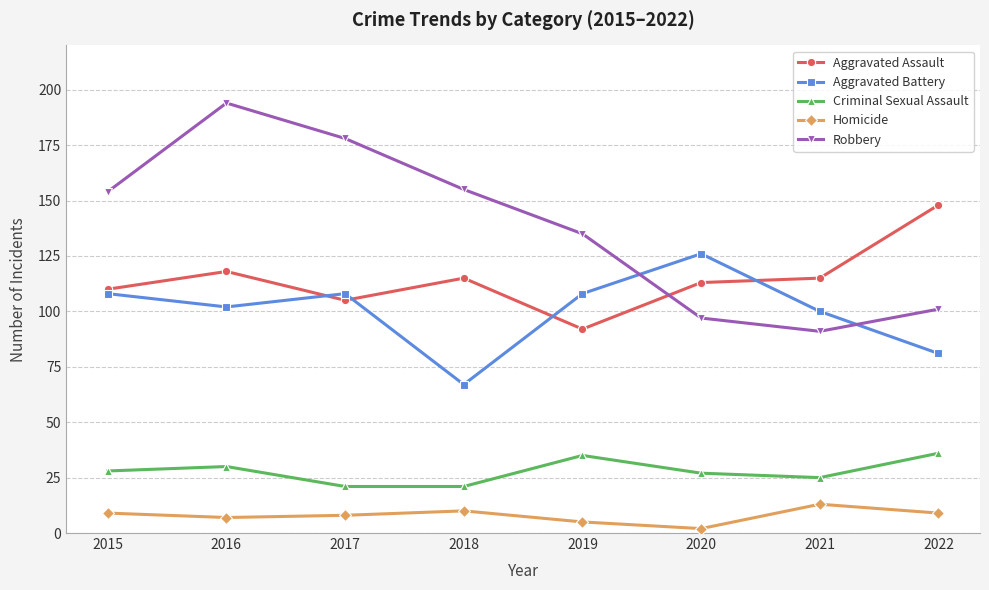

Rank the series at 2020 from lowest to highest value.

Homicide, Criminal Sexual Assault, Robbery, Aggravated Assault, Aggravated Battery